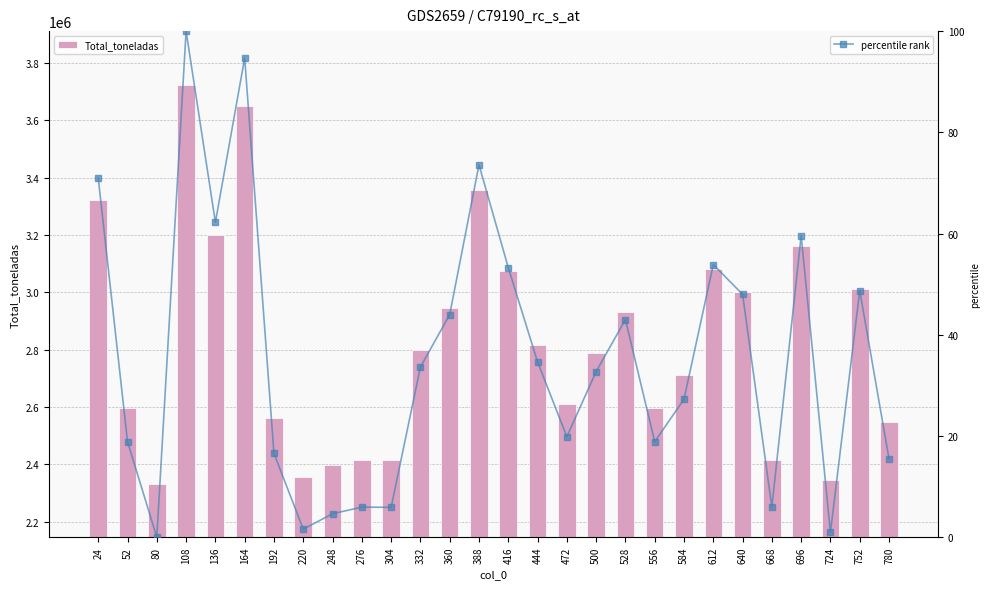

What is the value of the Total_toneladas bar at the 28th from the left?

2548273